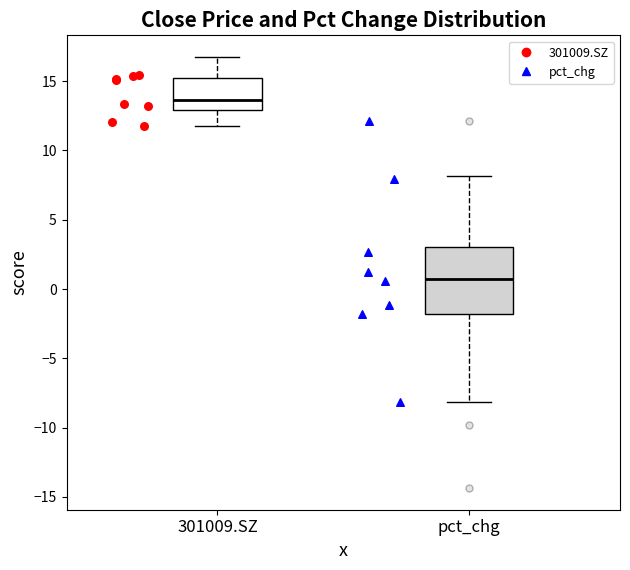

Which box's median line is the highest?

301009.SZ